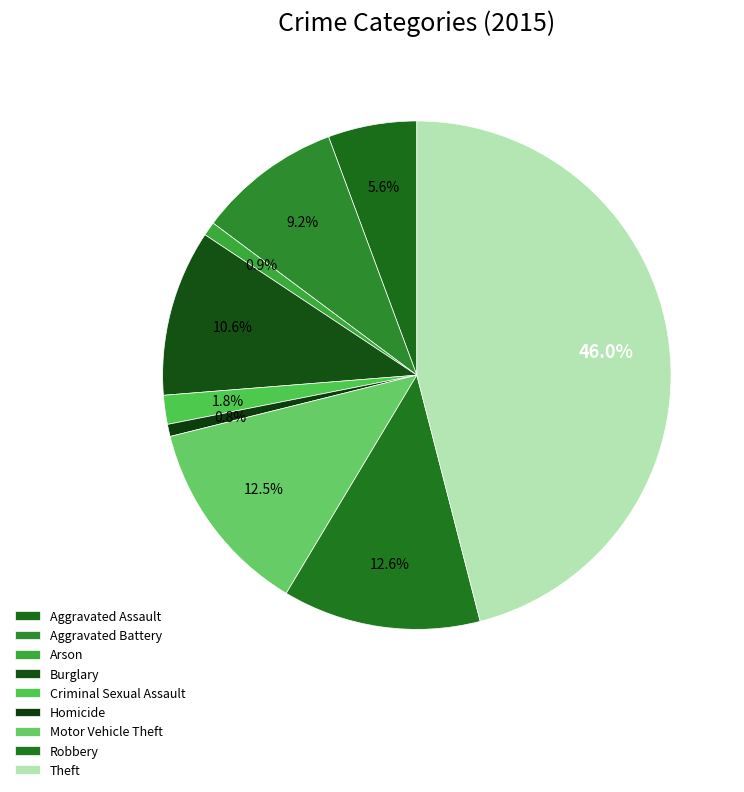

Count the number of slices in the pie.

9